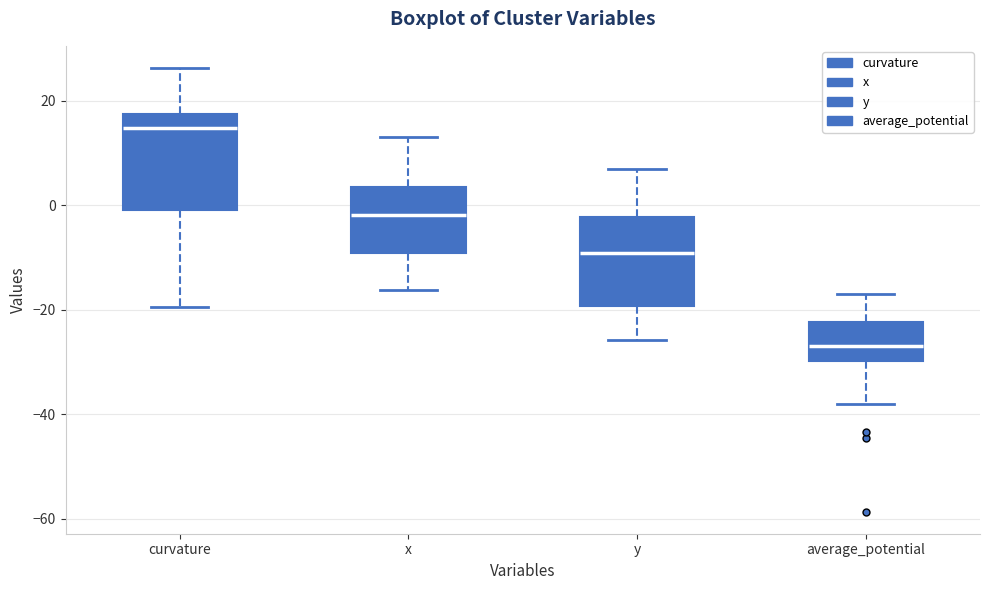

Which box's median line is the lowest?

average_potential